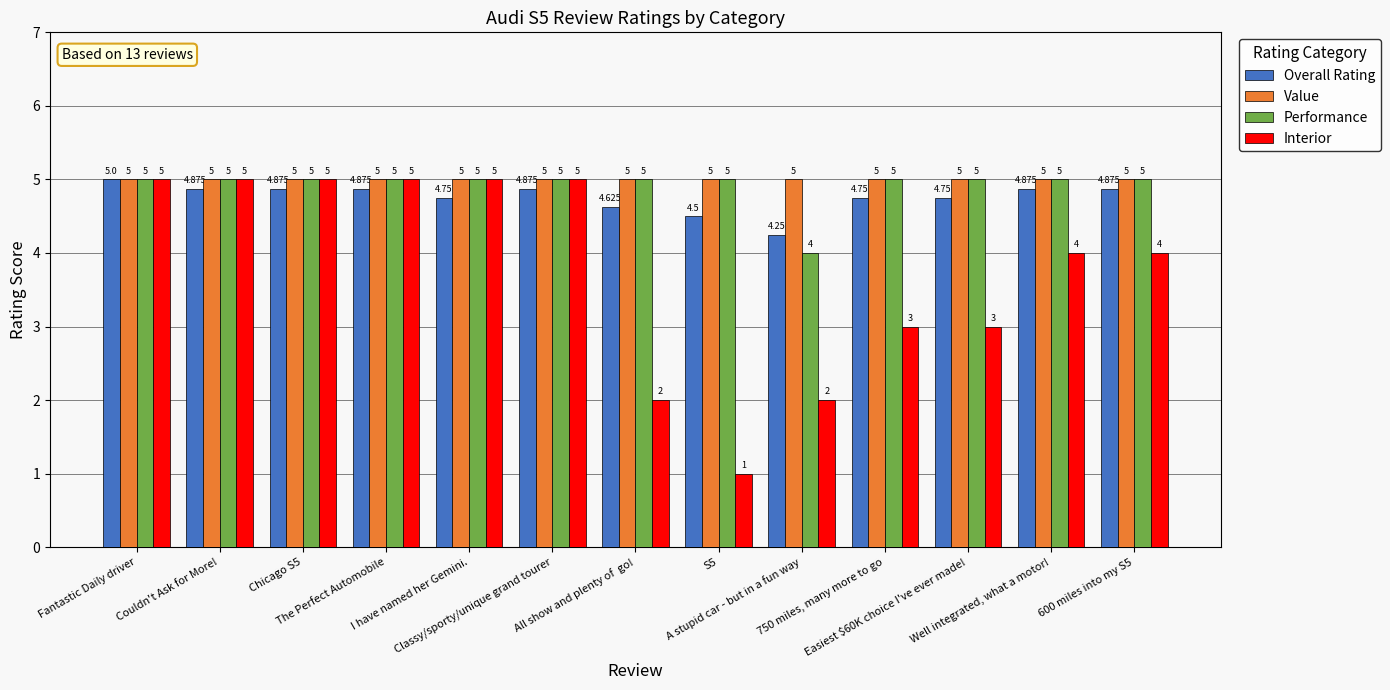

The value of Value at The Perfect Automobile is 3.1. True or false?

False